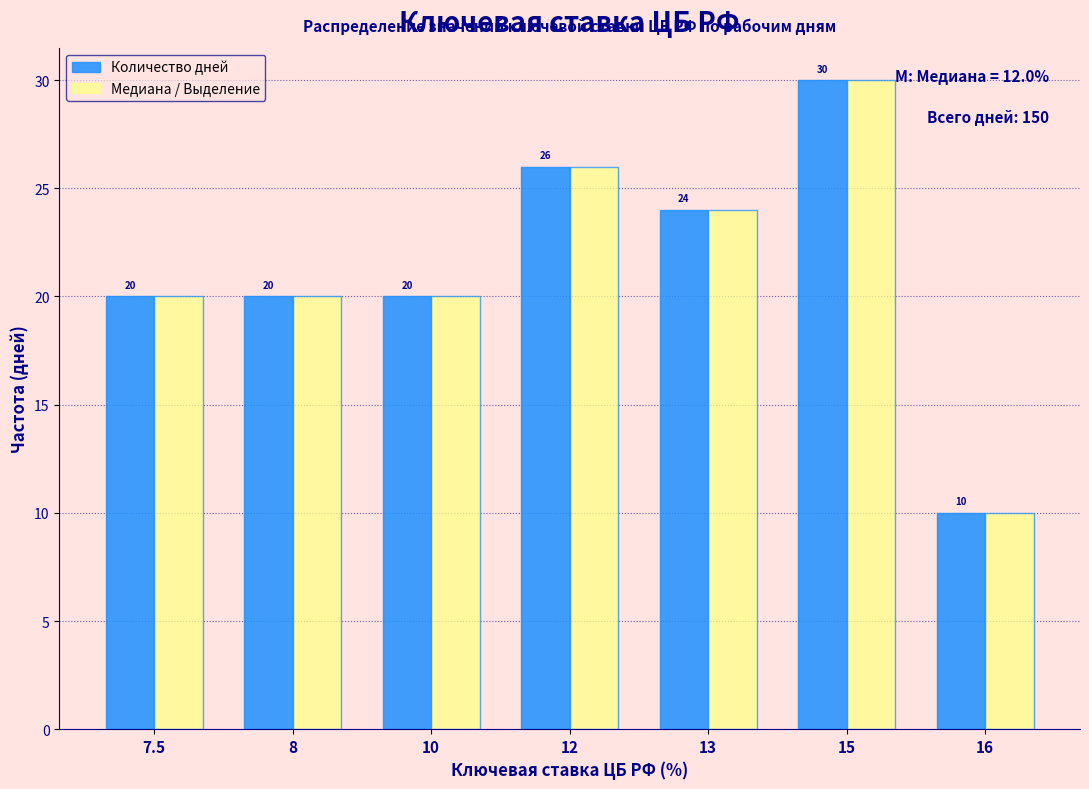

Reading right to left, transcribe all the data shown in this chart.

Количество дней: 10	30	24	26	20	20	20
Медиана / Выделение: 10	30	24	26	20	20	20